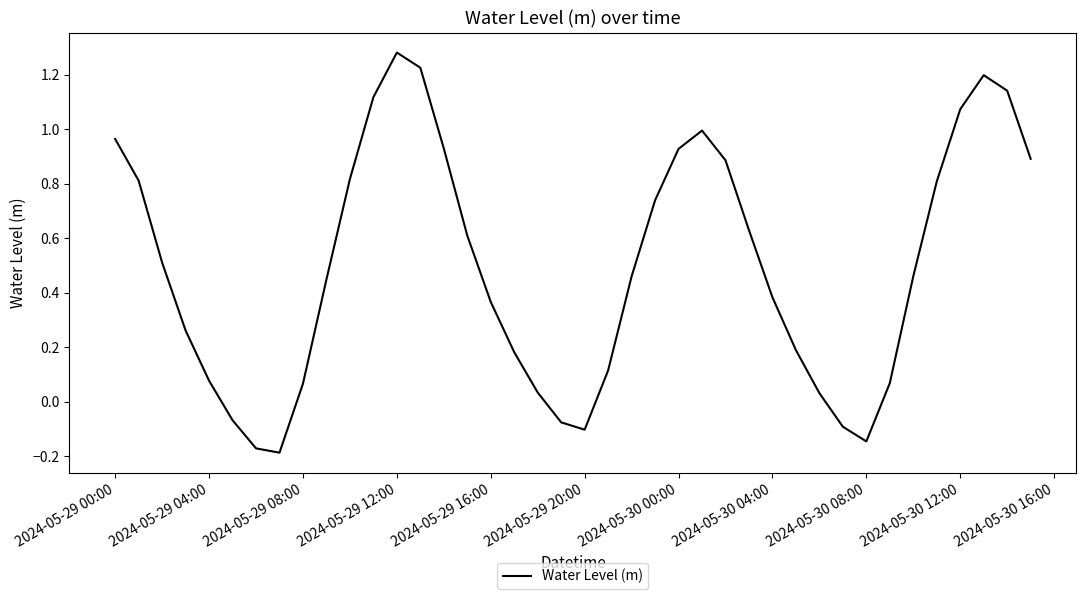

How many positive values are there?

33